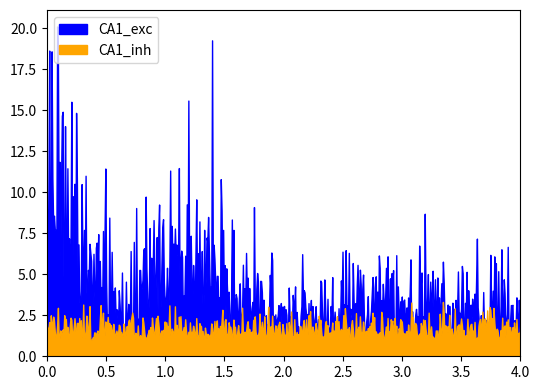

At r5, list the series in order from largest to smallest.

CA1_exc, CA1_inh